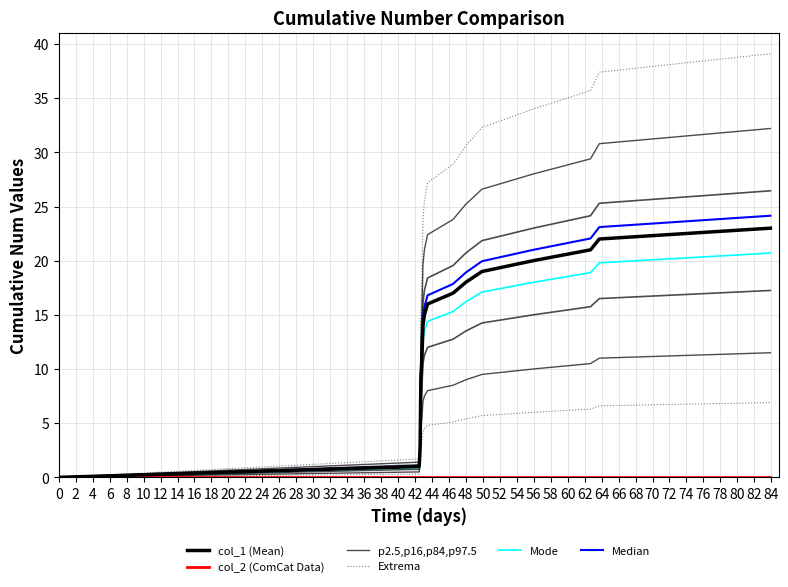

Rank the series at 32 from lowest to highest value.

col_2 (ComCat Data), Extrema, p2.5,p16,p84,p97.5, Mode, col_1 (Mean), Median